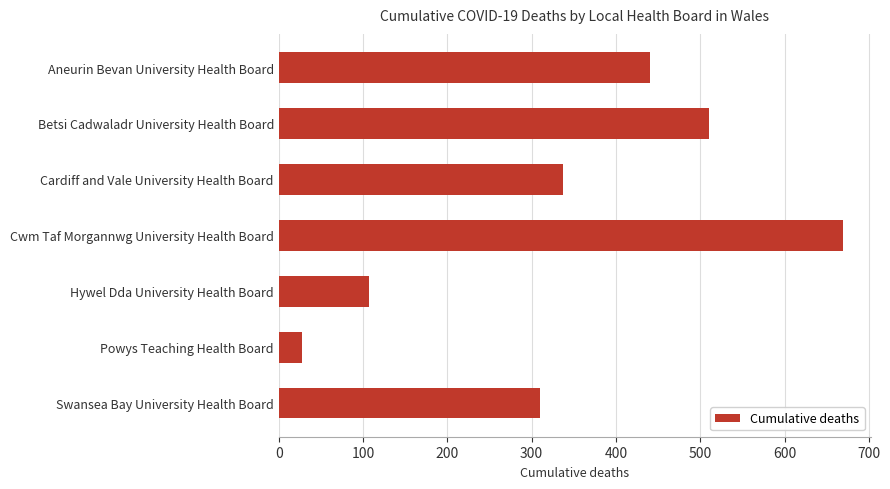

Which label corresponds to the smallest value in the chart?

Powys Teaching Health Board